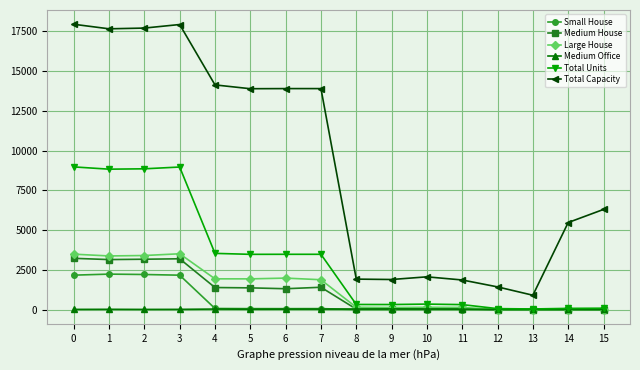

Is the value of Total Capacity at 1 greater than the value of Large House at 14?

Yes